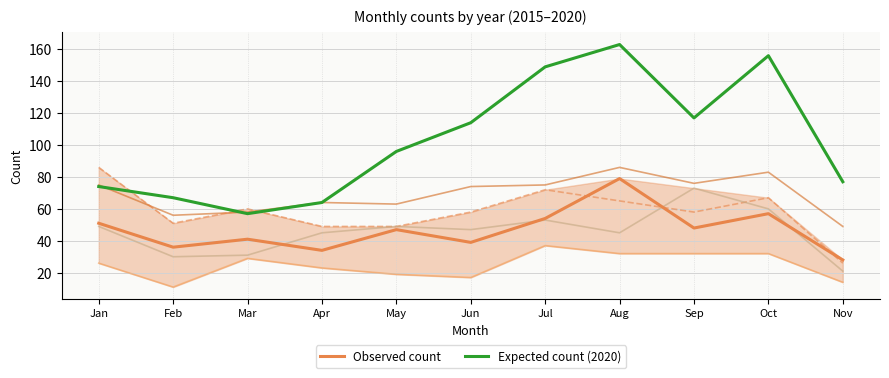

Which series has the widest spread of values?

Expected count (2020)